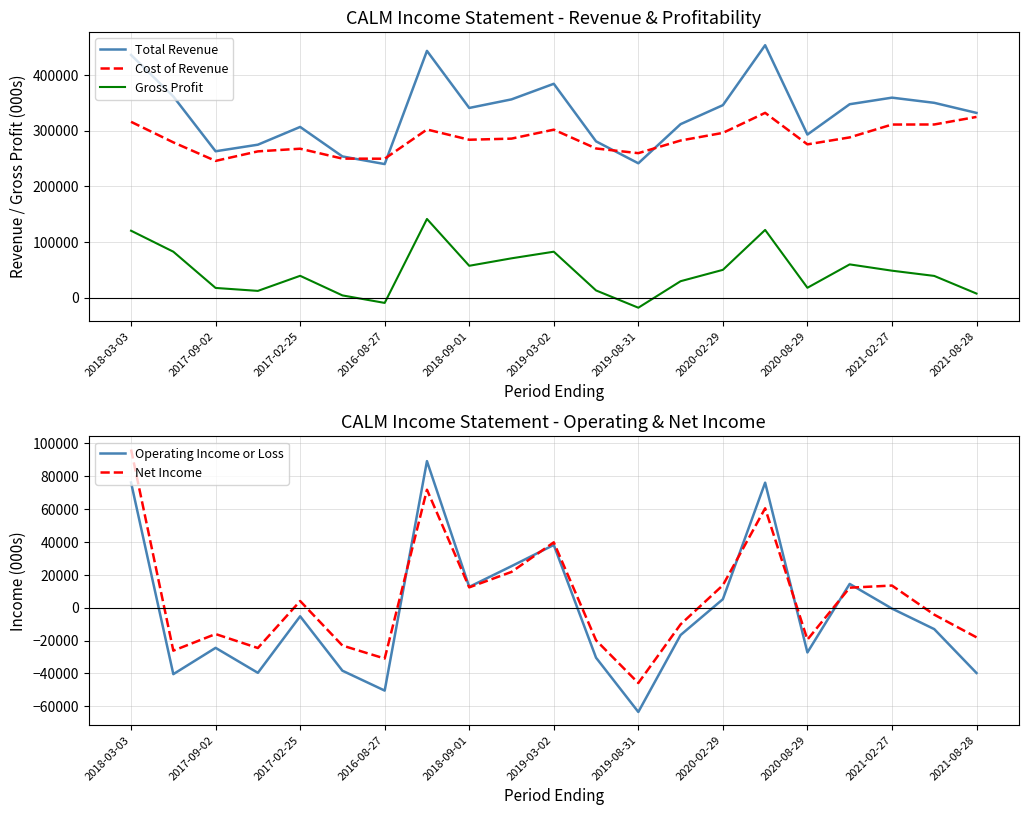

Reading left to right, extract all data points from this chart.

Total Revenue: 435800	361200	262800	274600	306500	253500	239800	443100	340600	356000	384000	280600	241200	311500	345600	453300	292800	347300	359100	349800	331700
Cost of Revenue: 315700	278800	245500	262600	267400	249600	249400	301900	283500	285500	301600	267800	259400	282100	295800	331800	275200	287700	310800	310900	324500
Gross Profit: 120100	82400	17300	12000	39100	3900	-9600	141200	57100	70500	82400	12800	-18200	29400	49800	121500	17600	59600	48300	38900	7200
Operating Income or Loss: 76200	-40400	-24400	-39600	-5200	-38300	-50400	89200	12700	25300	38200	-30400	-63400	-16600	5200	76100	-27200	14500	-500	-13000	-39700
Net Income: 96300	-26100	-16000	-24500	4100	-23000	-30900	71800	12400	21800	39800	-19800	-45800	-10100	13700	60500	-19400	12200	13500	-4200	-18000